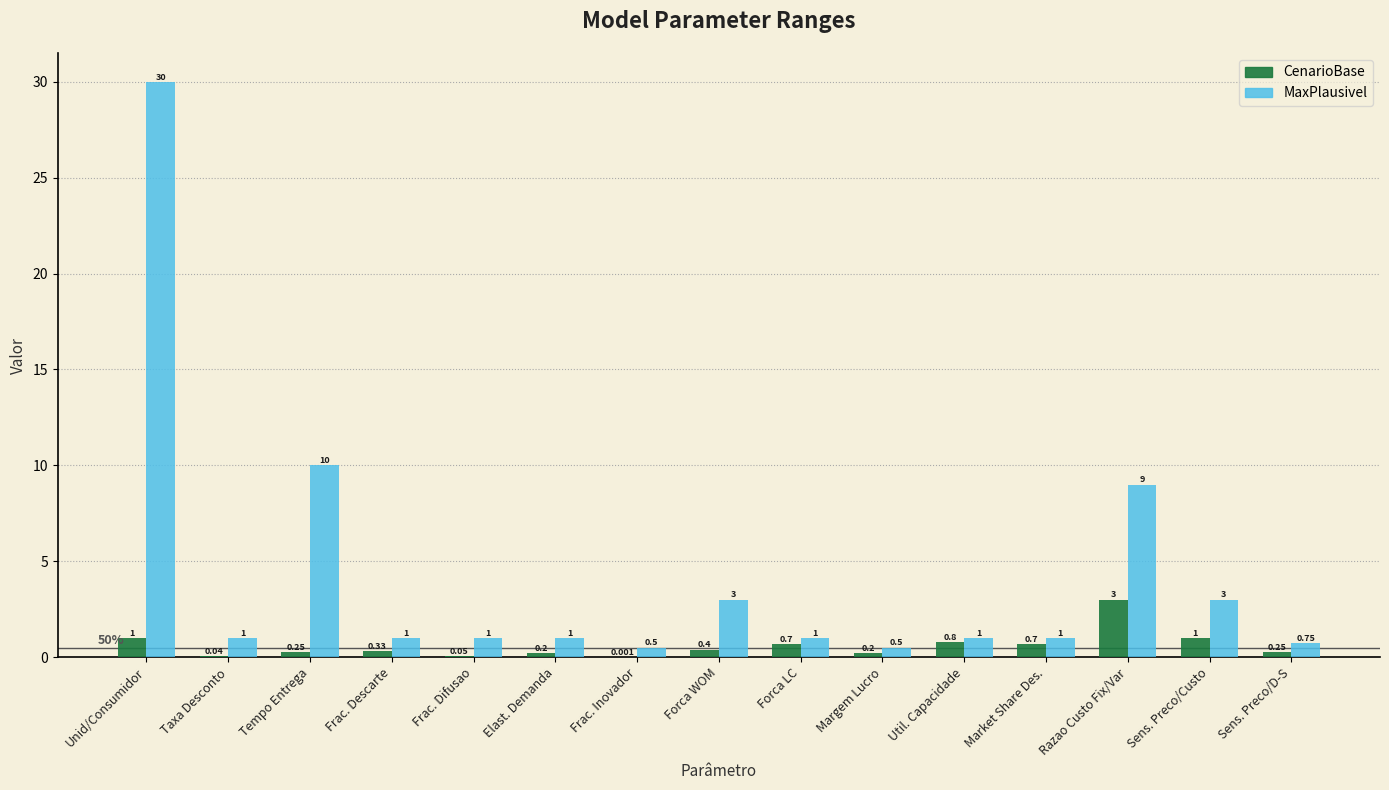

Which series changed the most between Unid/Consumidor and Frac. Inovador?

MaxPlausivel